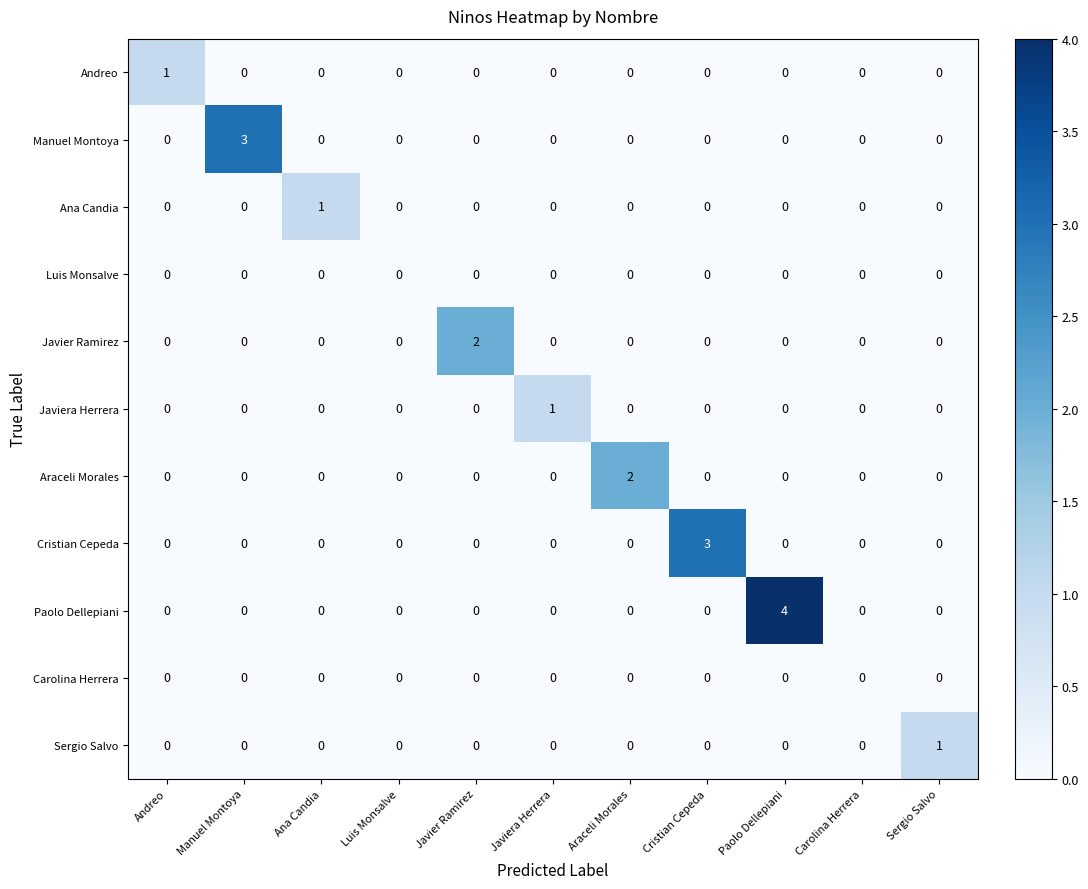

What is the sum of all Paolo Dellepiani values?

4